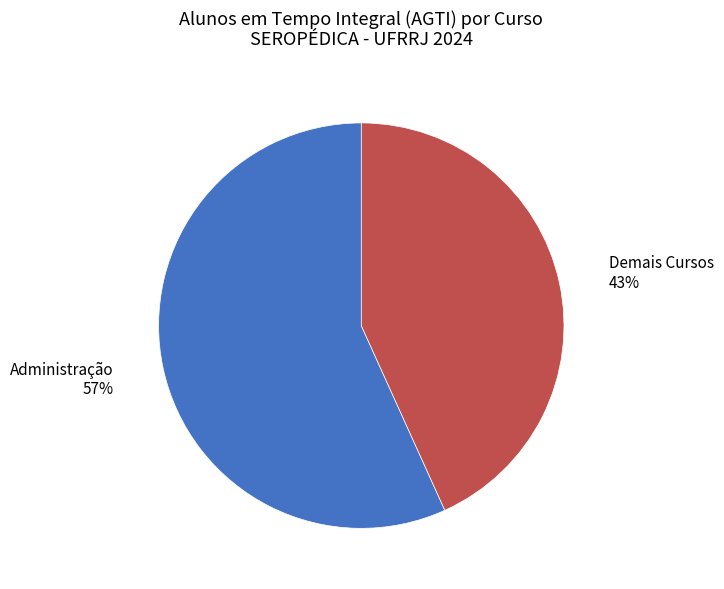

The Administração slice represents 57% of the pie. True or false?

True